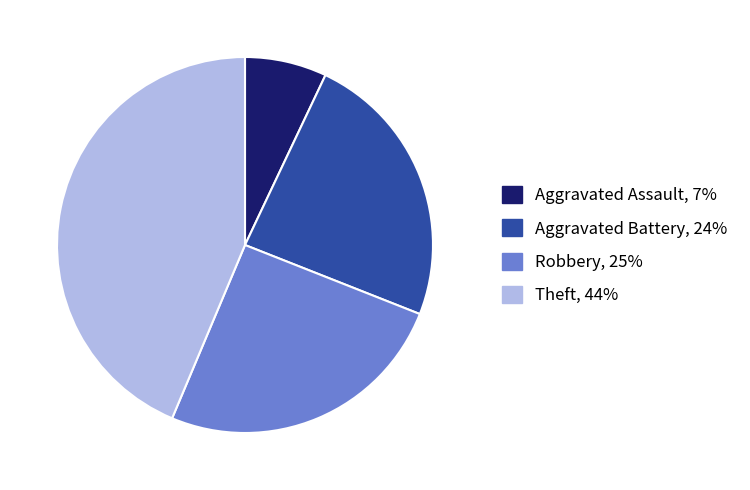

Does any single category account for the majority?

No